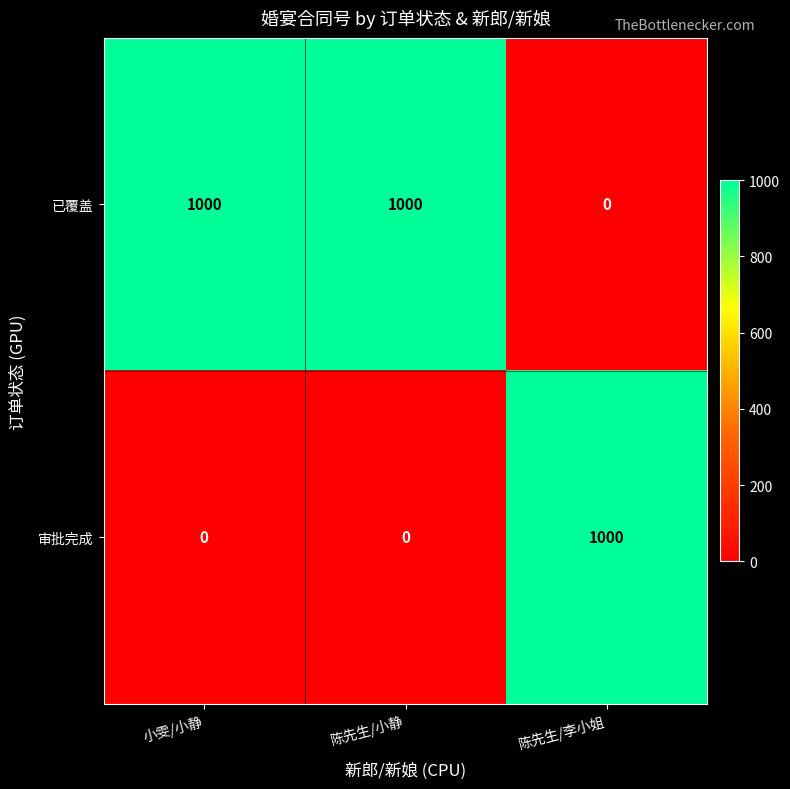

Reading left to right, list all the values displayed in this chart.

已覆盖: 小雯/小静=1000	陈先生/小静=1000	陈先生/李小姐=0
审批完成: 小雯/小静=0	陈先生/小静=0	陈先生/李小姐=1000